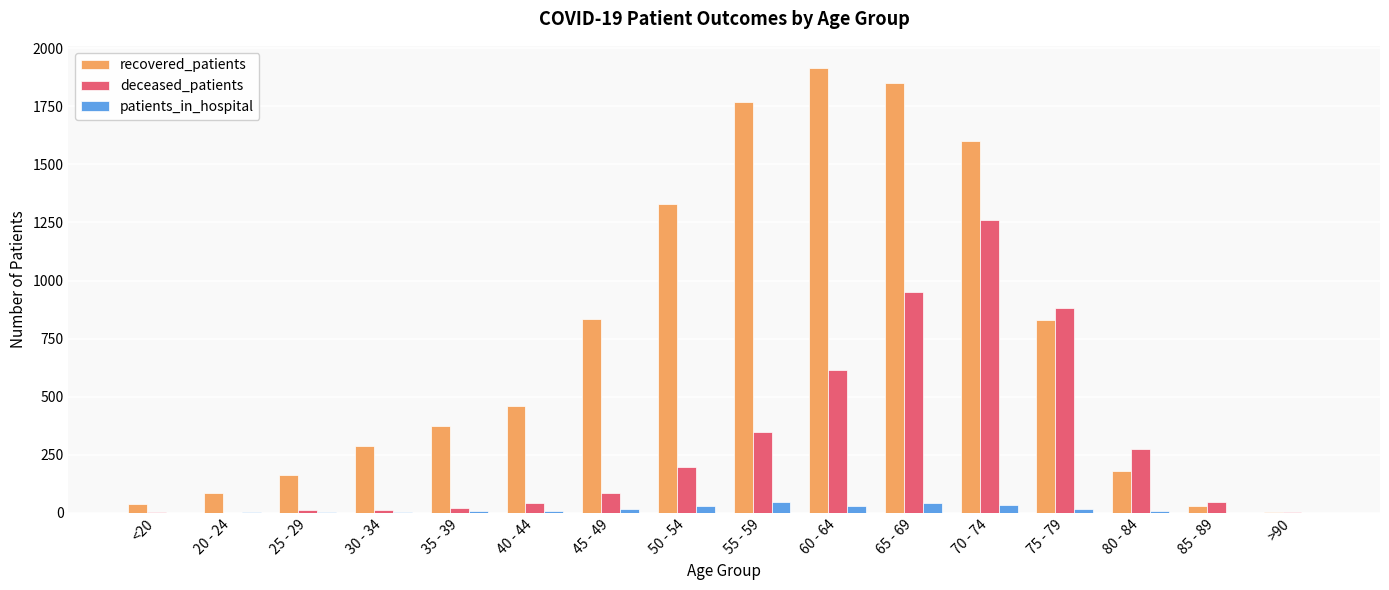

Count the number of data series in this chart.

3